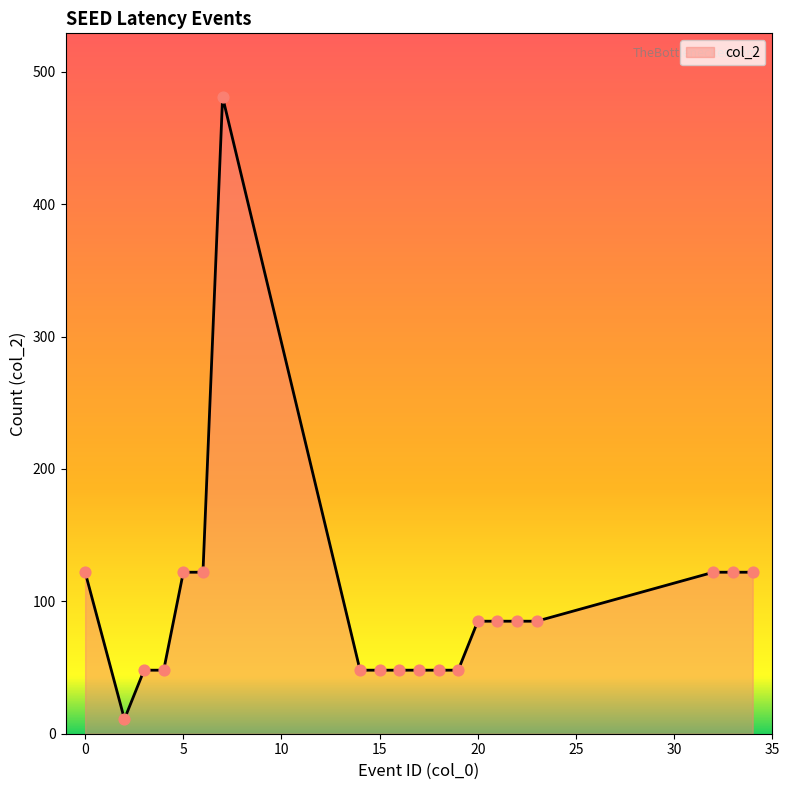

What is the difference between the maximum and minimum values?

470